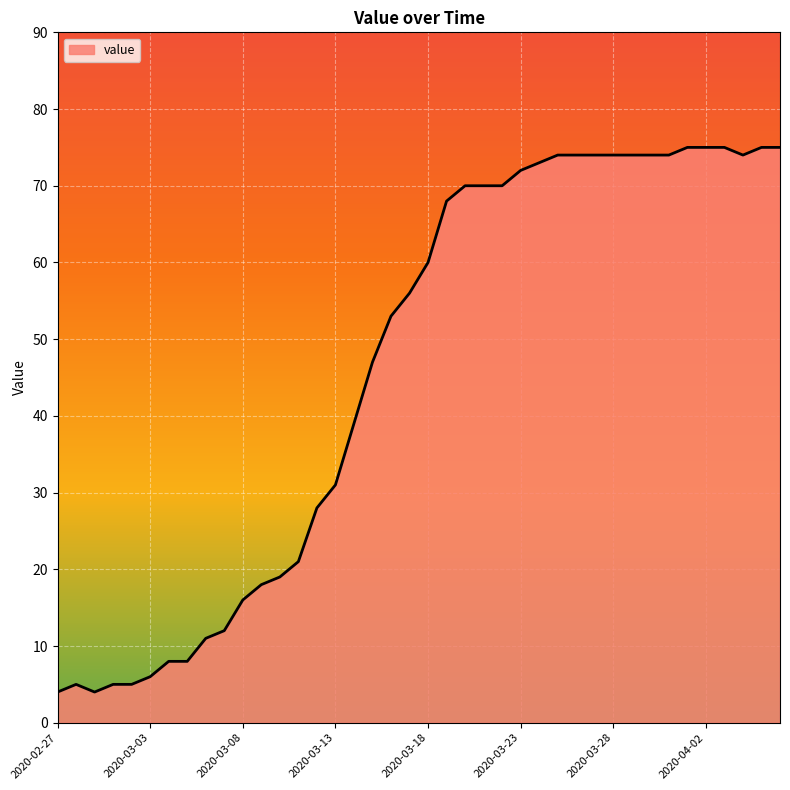

What is the difference between the maximum and minimum values?

71